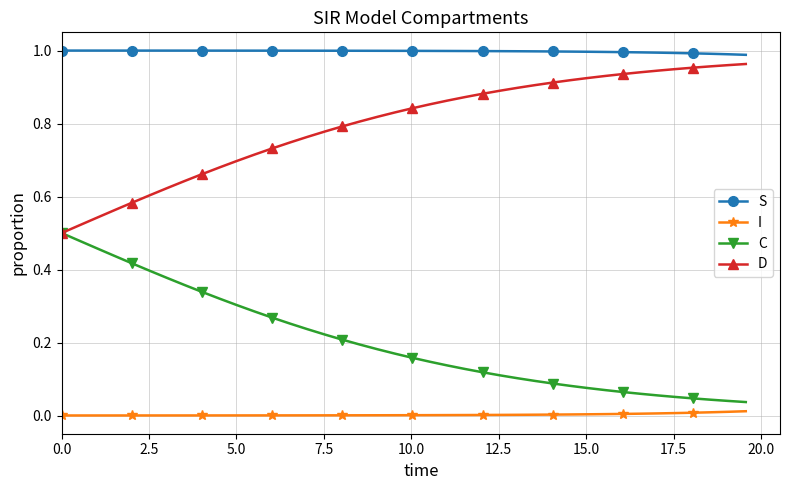

How many data points does each series have?

40